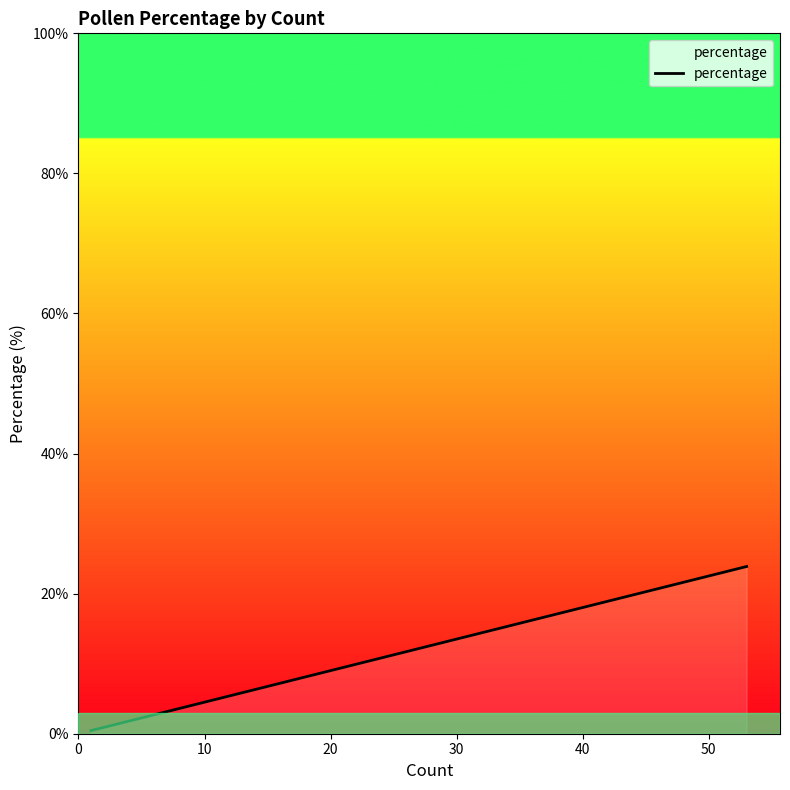

How many lines are shown in the chart?

1